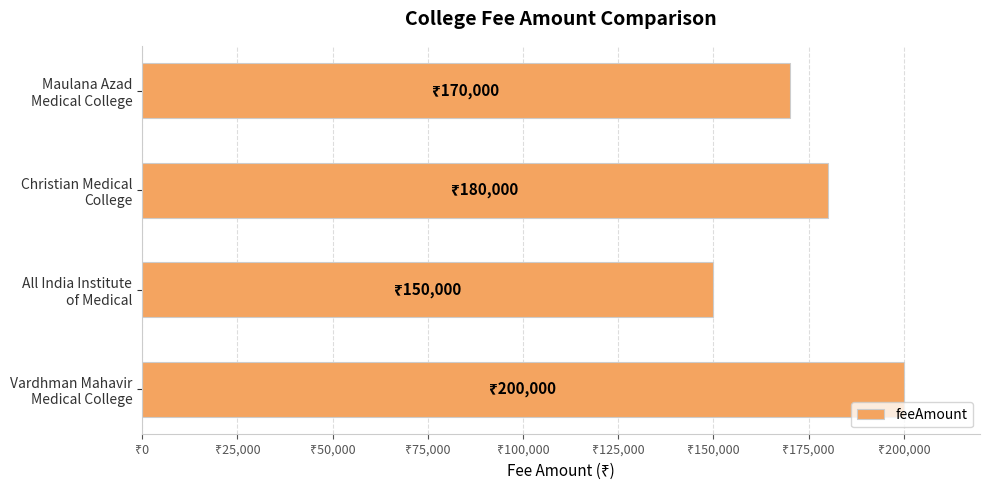

What is the smallest value displayed?

150000